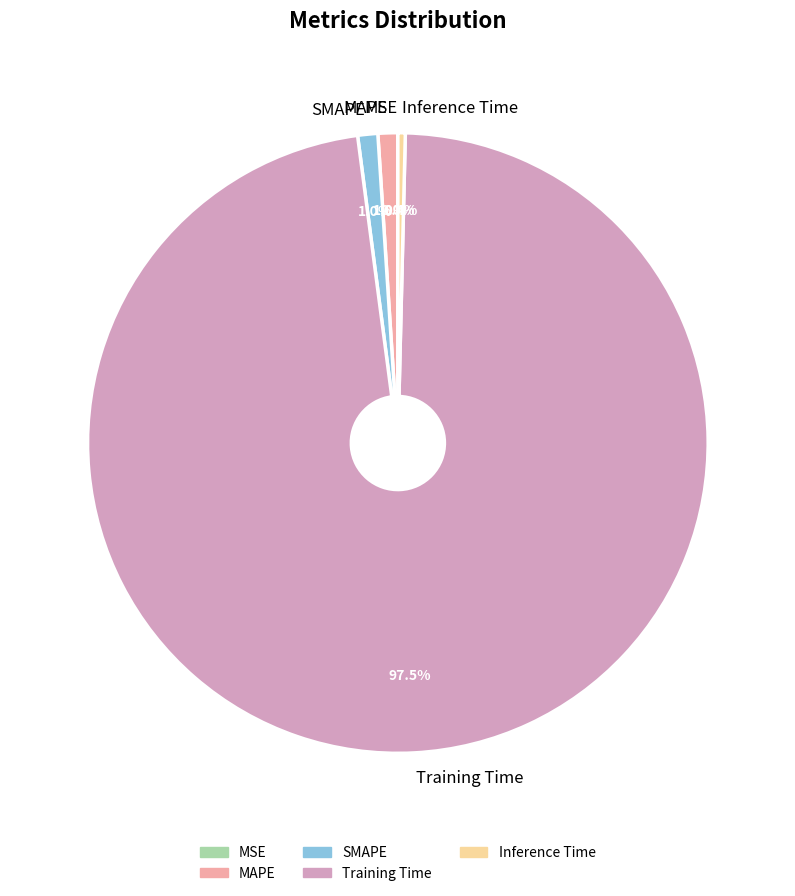

Does any single category account for the majority?

Yes